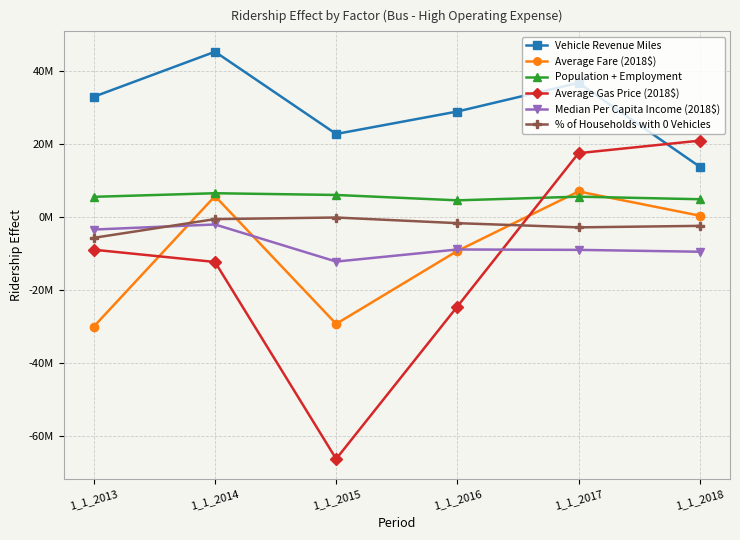

Is this an area chart (filled region under the line)?

No